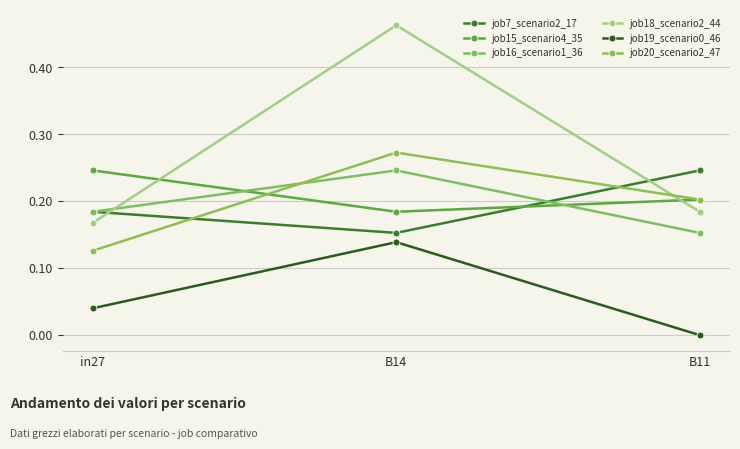

Count the number of data series in this chart.

6